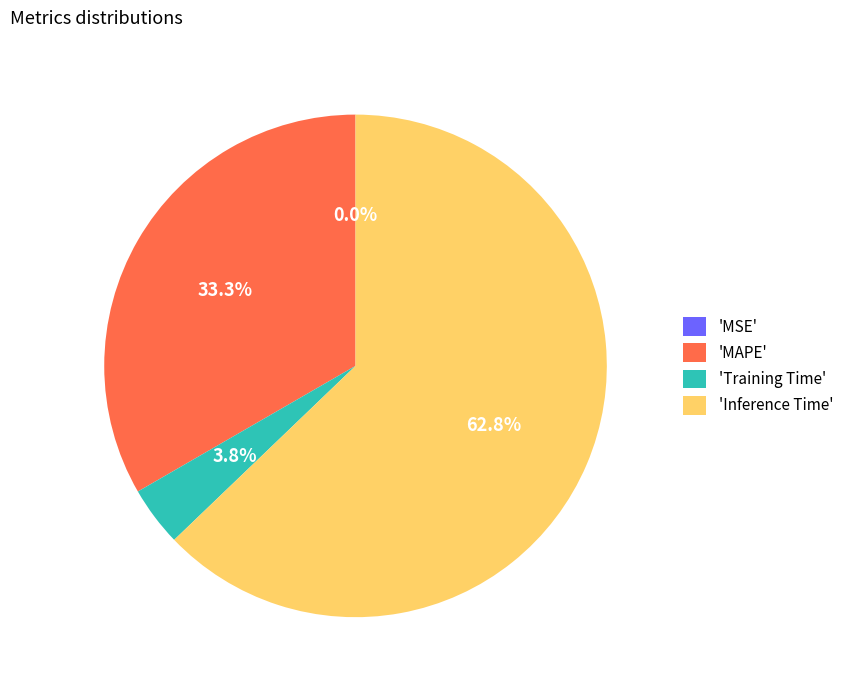

Is the sum of 'Training Time' and 'MAPE' greater than half?

No